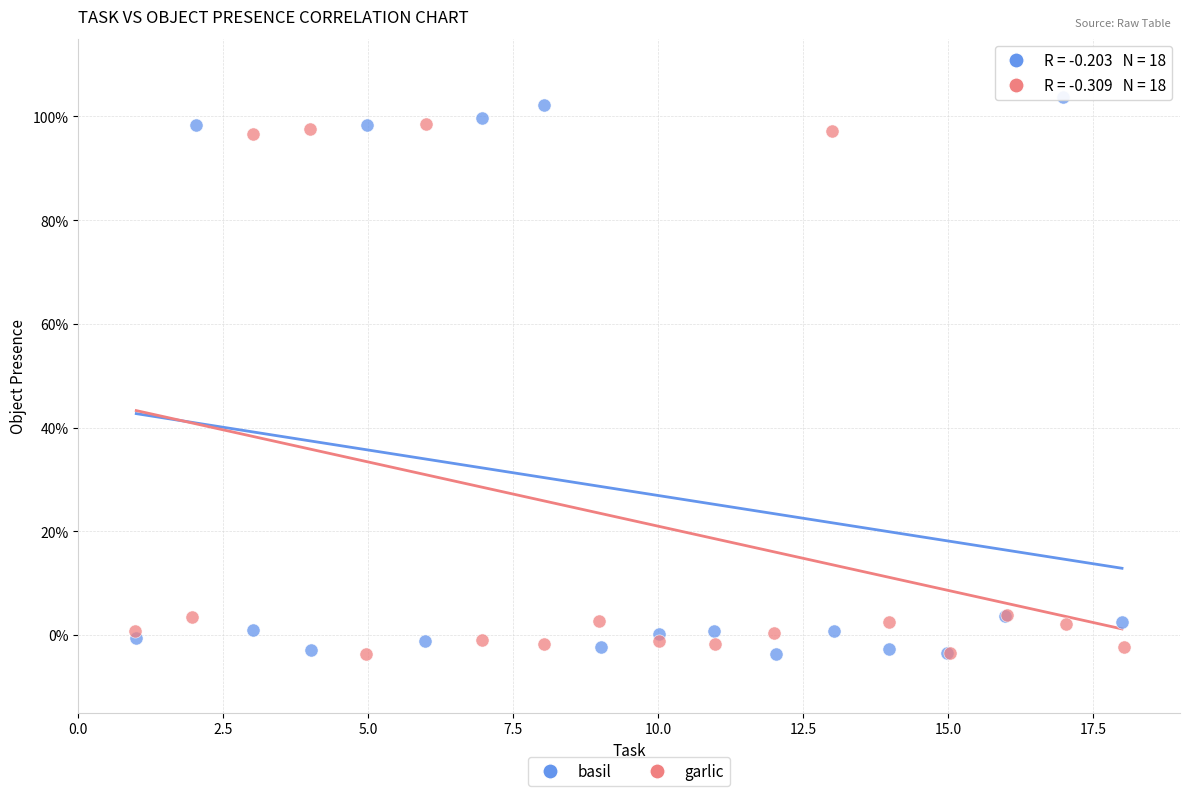

Which series has the widest spread of Y values?

basil